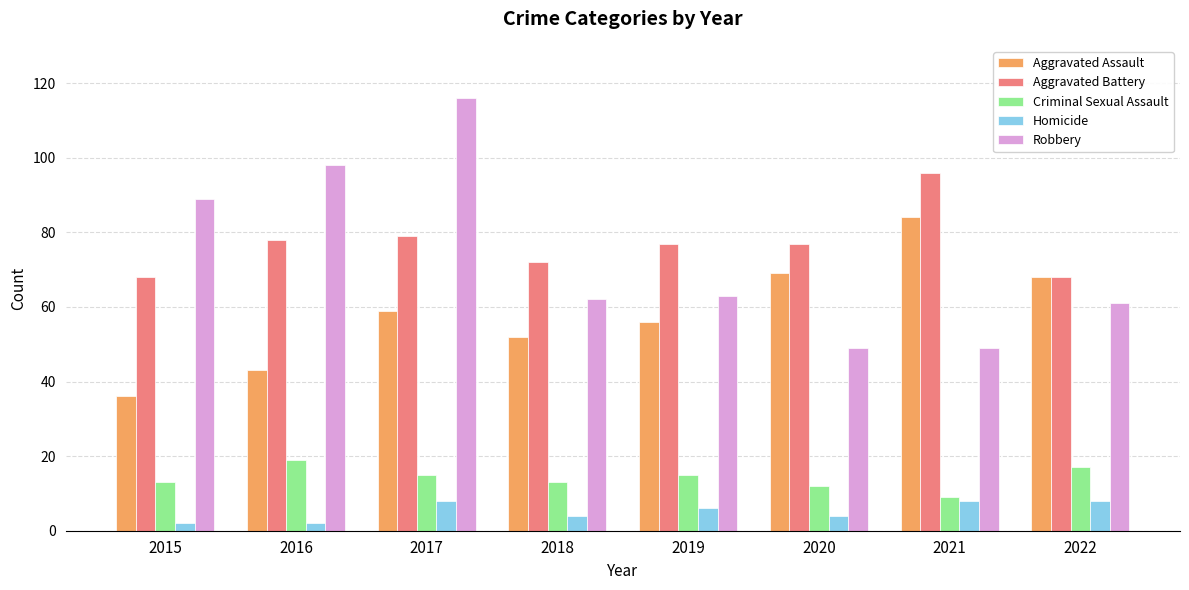

At how many categories does at least one series exceed 15?

8